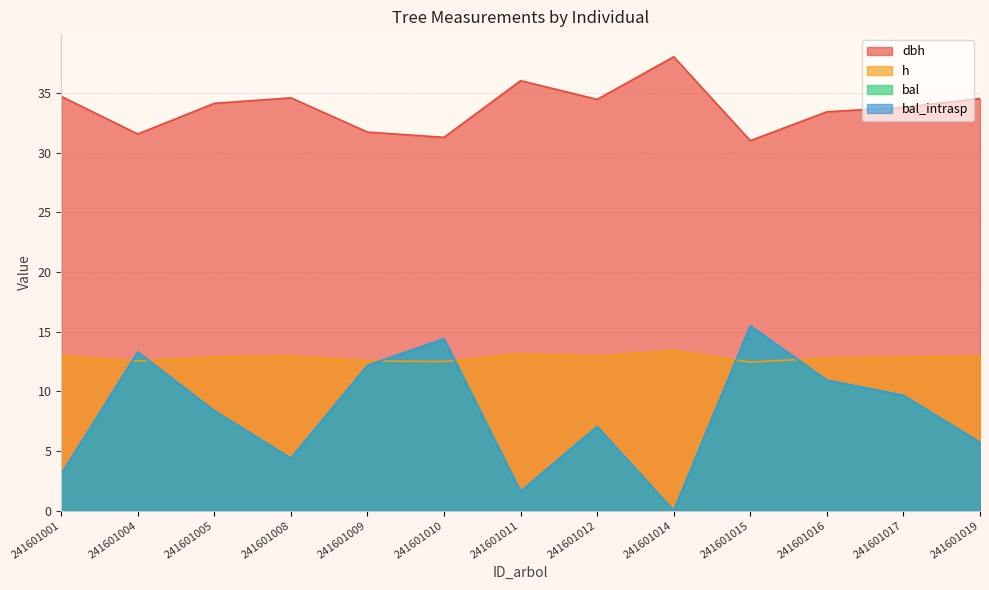

Where is the first local minimum for dbh?

241601004